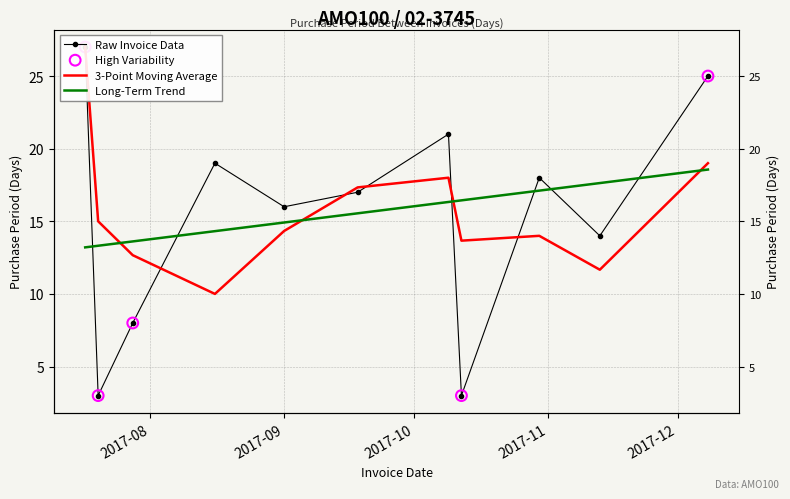

Which has a higher value, 2017-09-18 or 2017-10-12?

2017-09-18